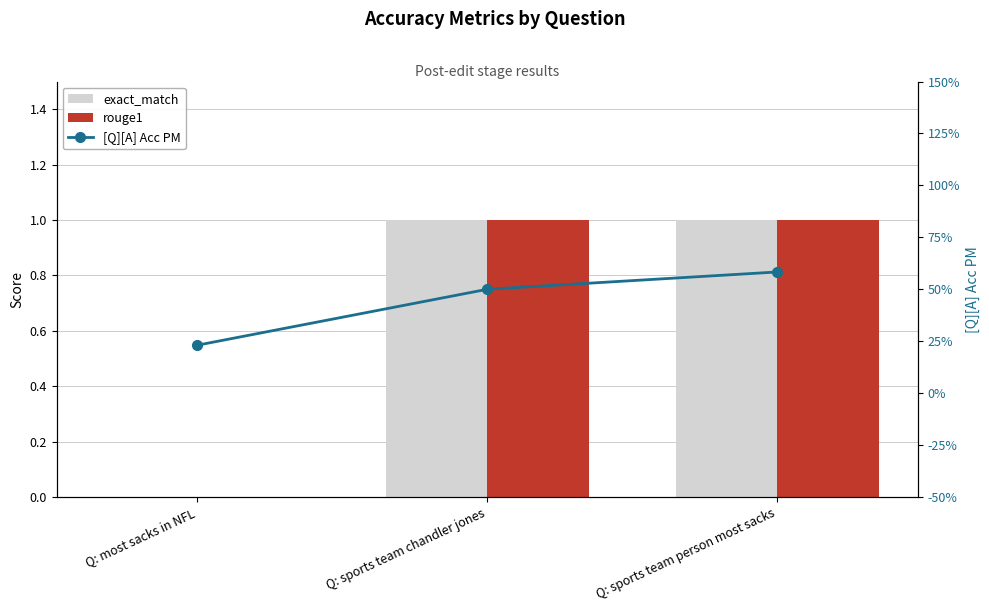

What is the label of the 3rd bar from the left?

Q: sports team person most sacks